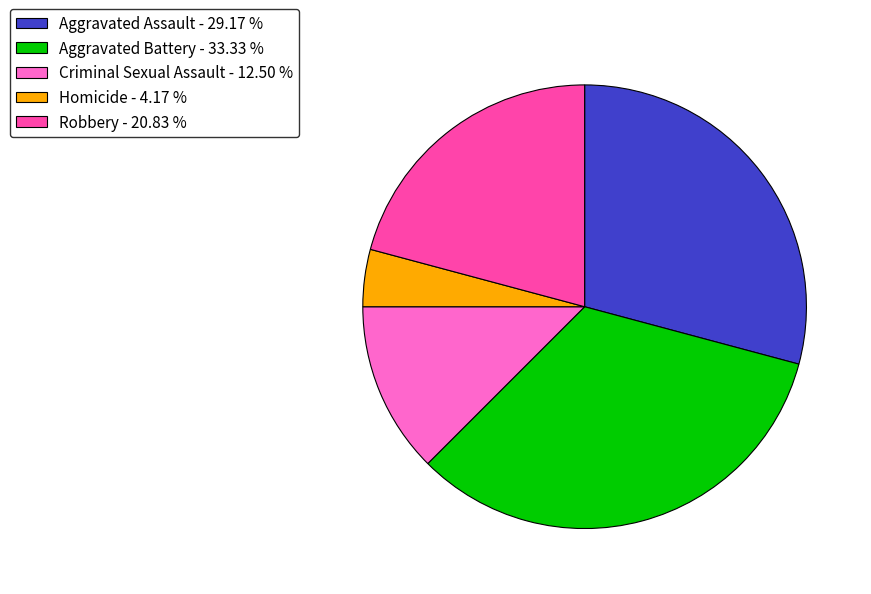

What is the smallest slice in the pie chart?

Homicide